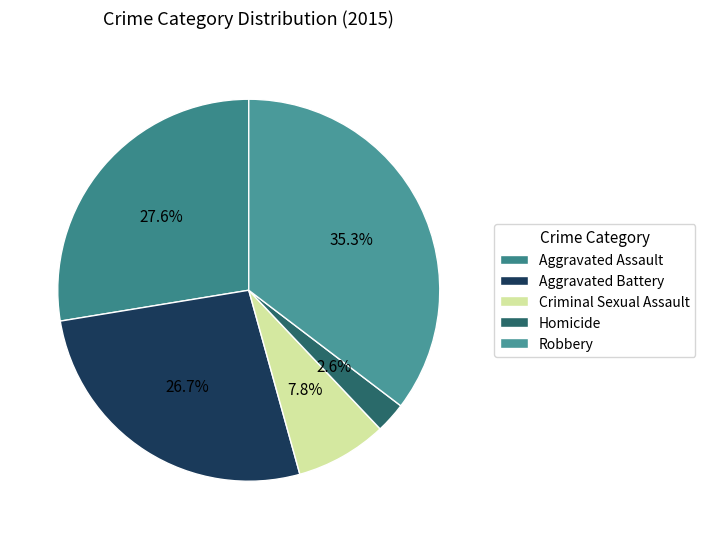

Is there any slice that represents more than half of the pie?

No